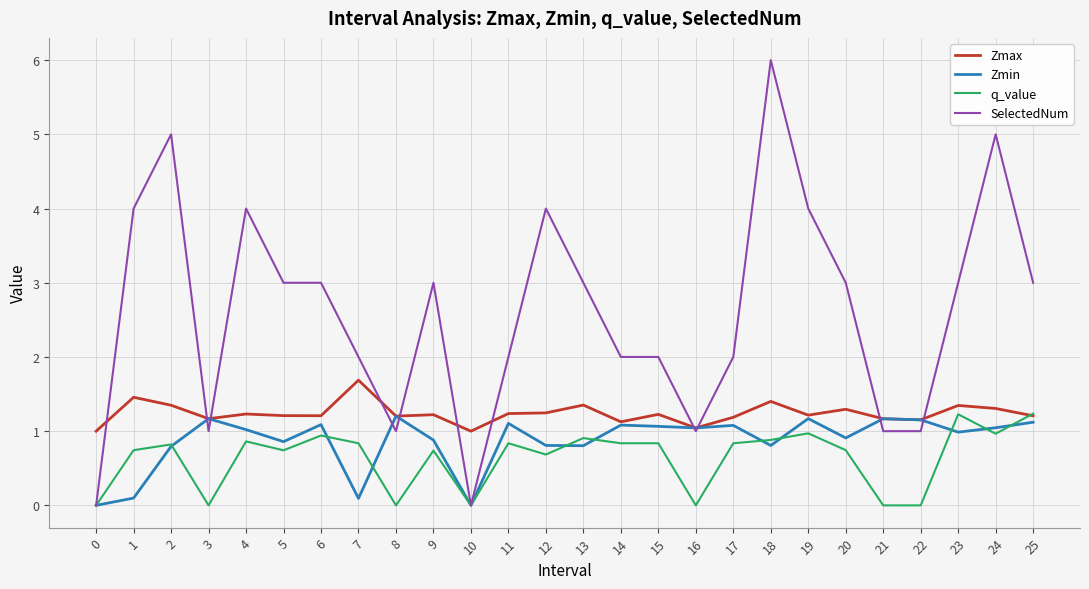

What is the difference between the maximum and second lowest values in the Zmin series?

1.2